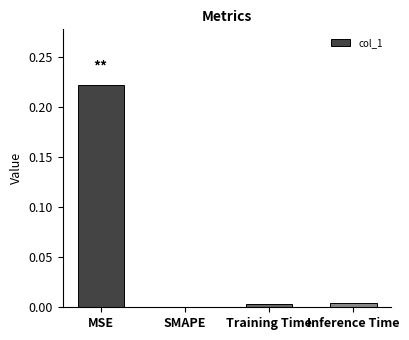

Is it true that the value at Inference Time is 0.0?

True